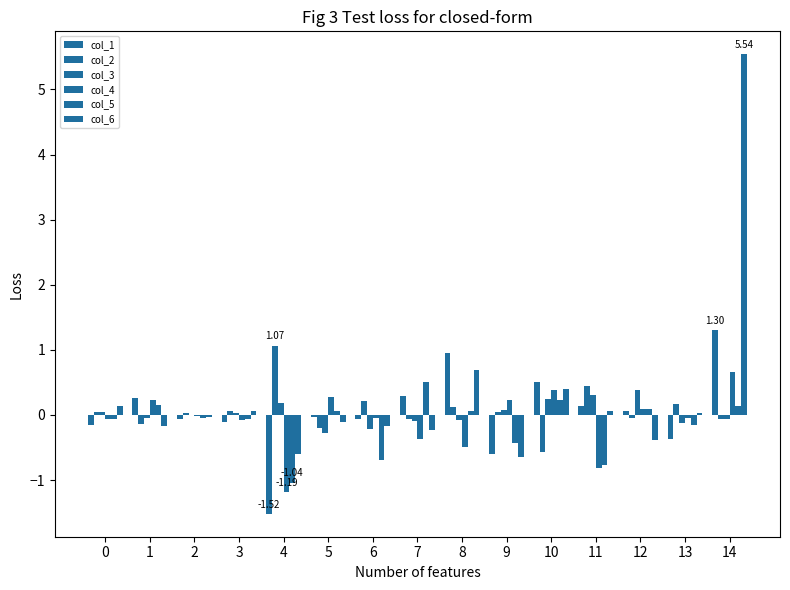

What is the sum of the col_6 values at 10 and 2?

0.4